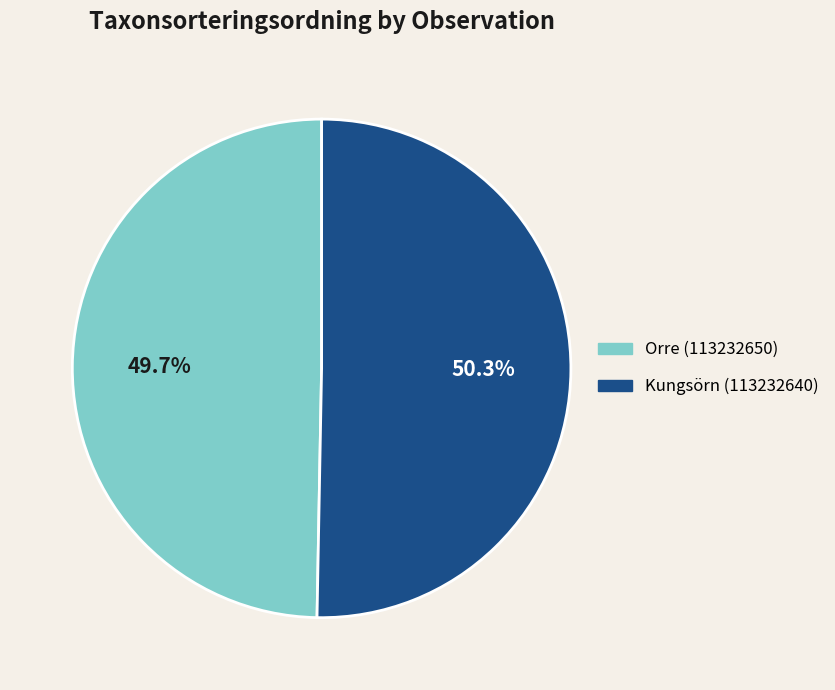

How many segments does this pie chart have?

2